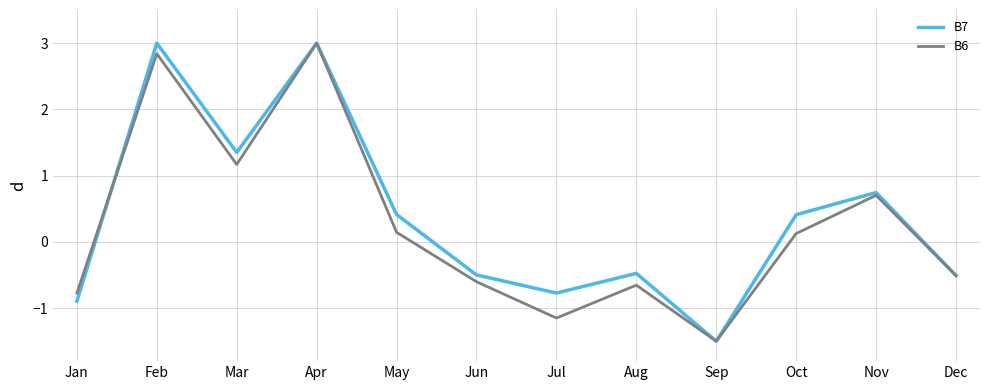

What is the difference between the B7 values at Oct and Sep?

1.9